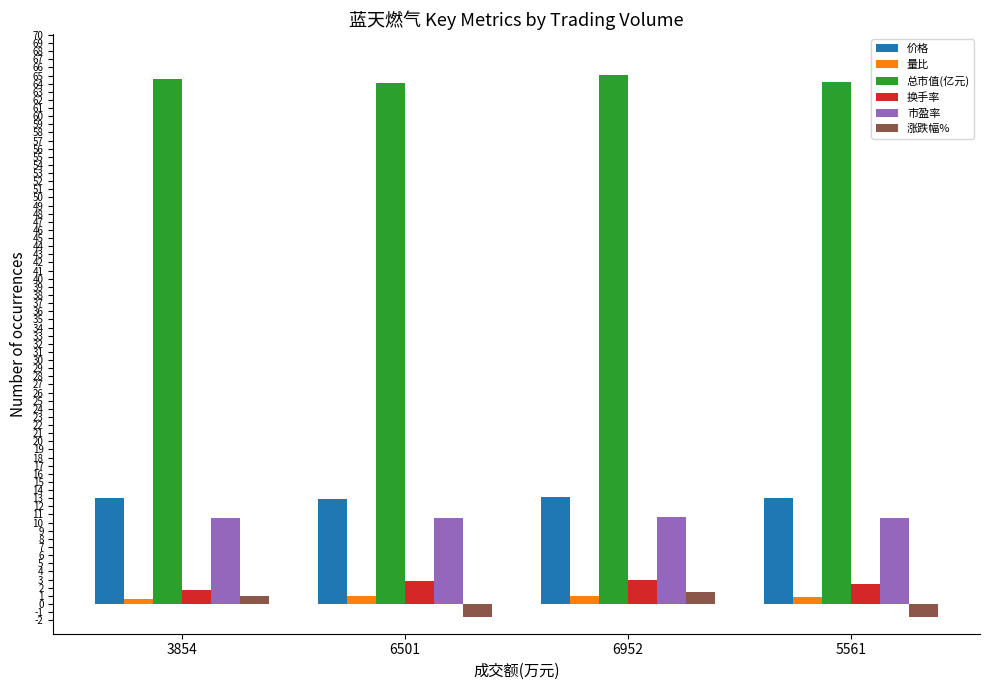

What is the difference between the second highest and minimum values in the 价格 series?

0.1